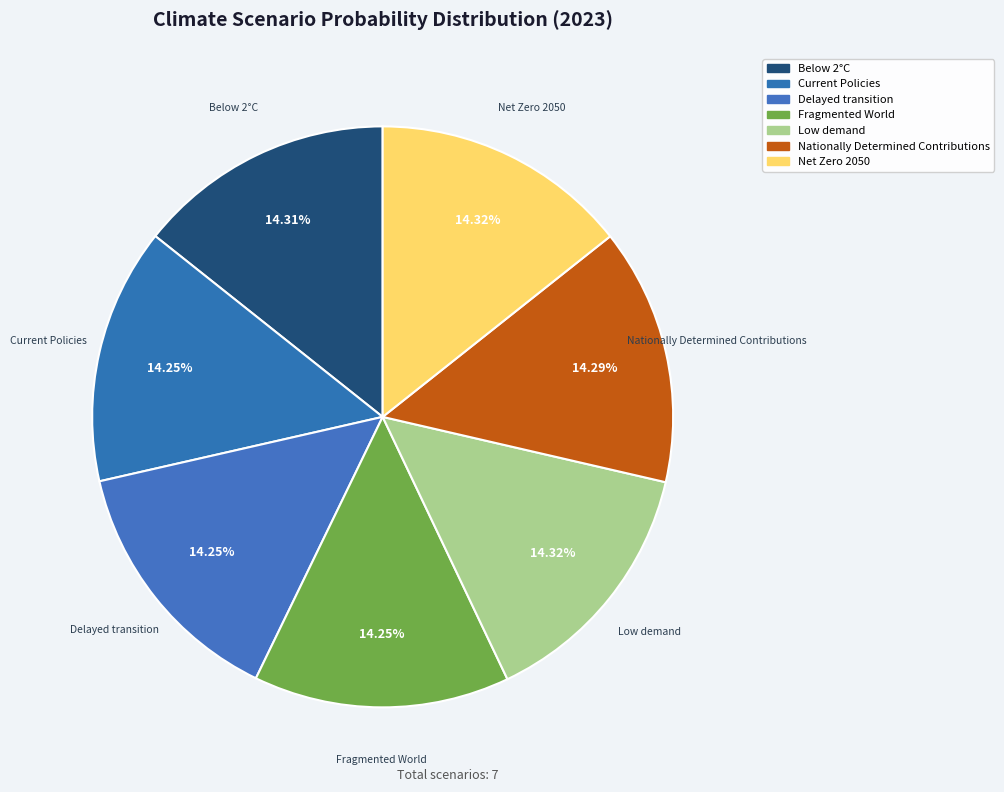

Is Below 2°C the majority of the pie?

No